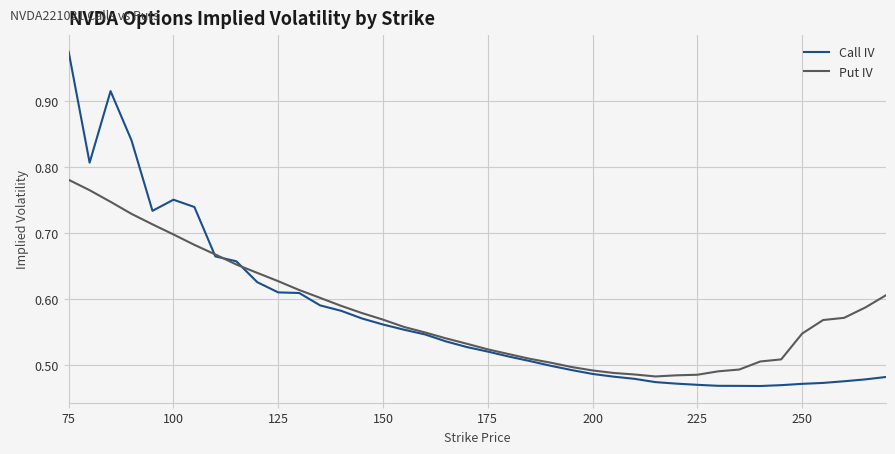

Does the chart have visible grid lines?

Yes